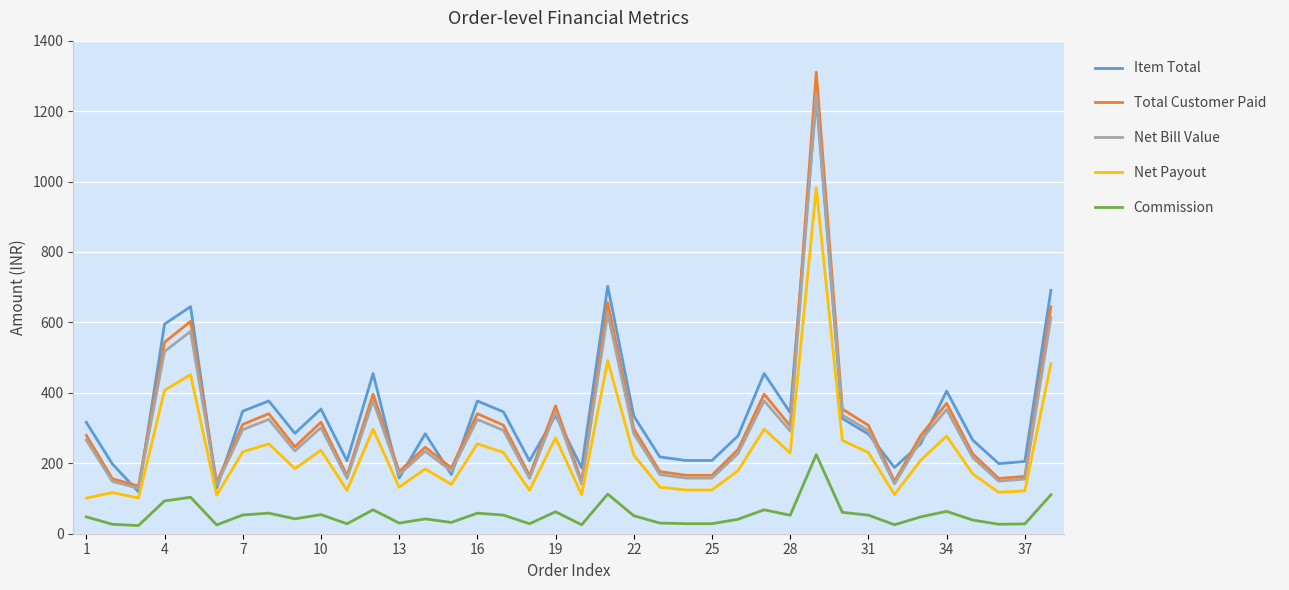

What is the maximum value shown in the chart?

1310.4